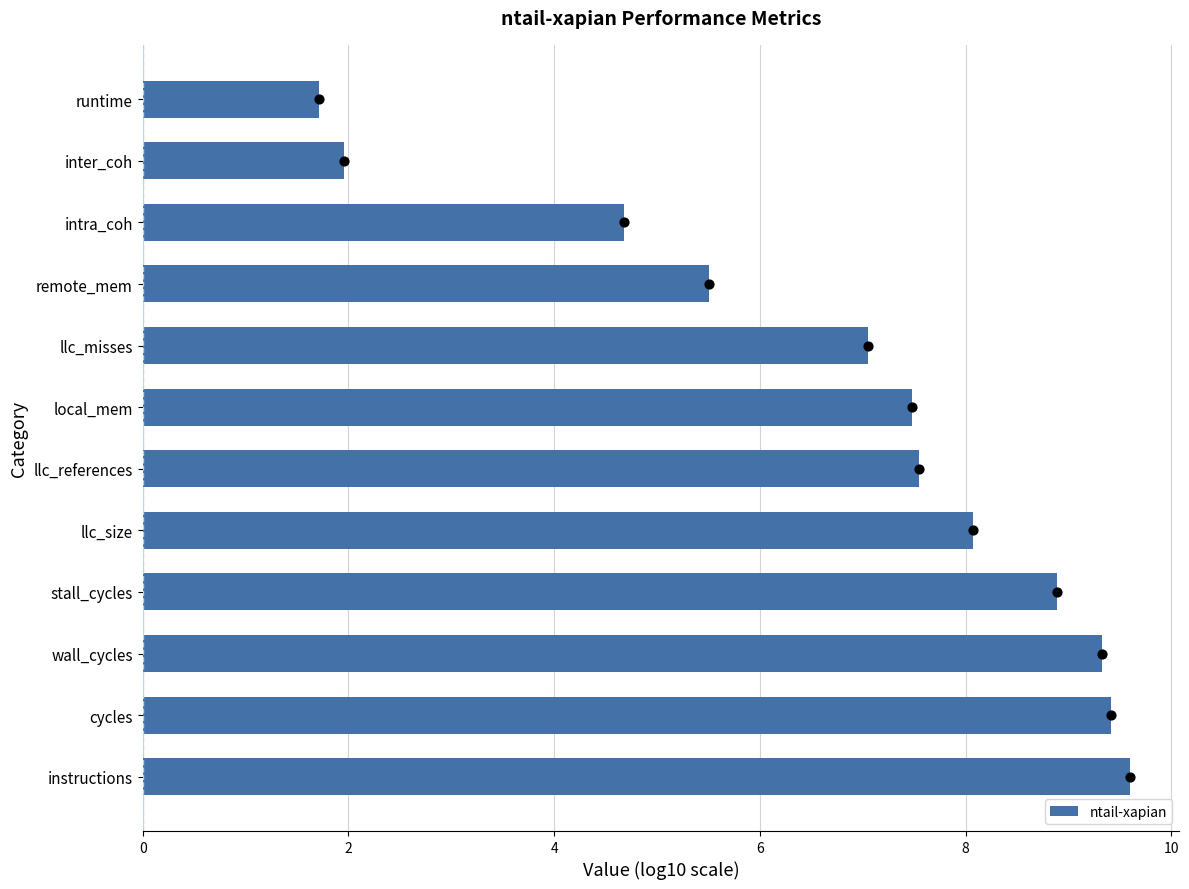

What is the sum of the ntail-xapian values at local_mem and llc_size?

15.6